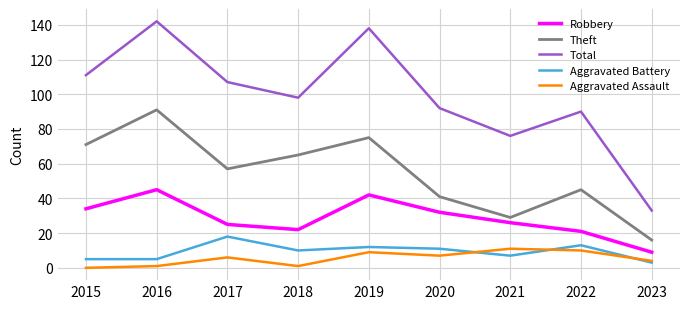

What is the difference between the maximum and minimum values in the Aggravated Assault series?

11